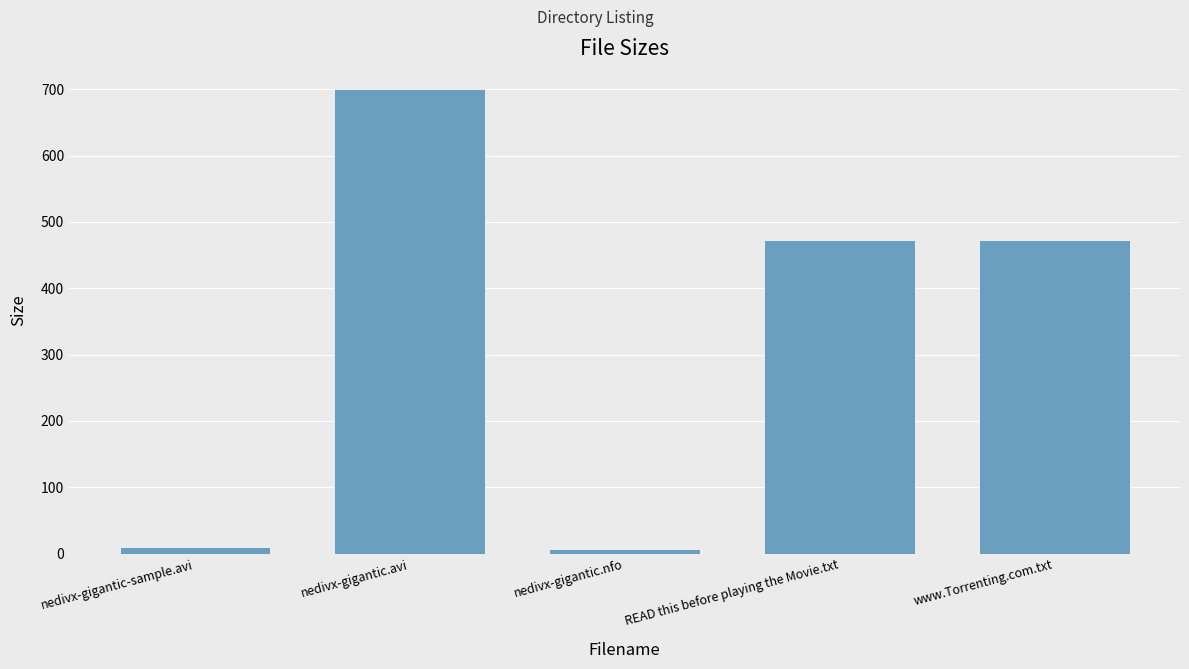

Which has a higher value, nedivx-gigantic.avi or nedivx-gigantic-sample.avi?

nedivx-gigantic.avi